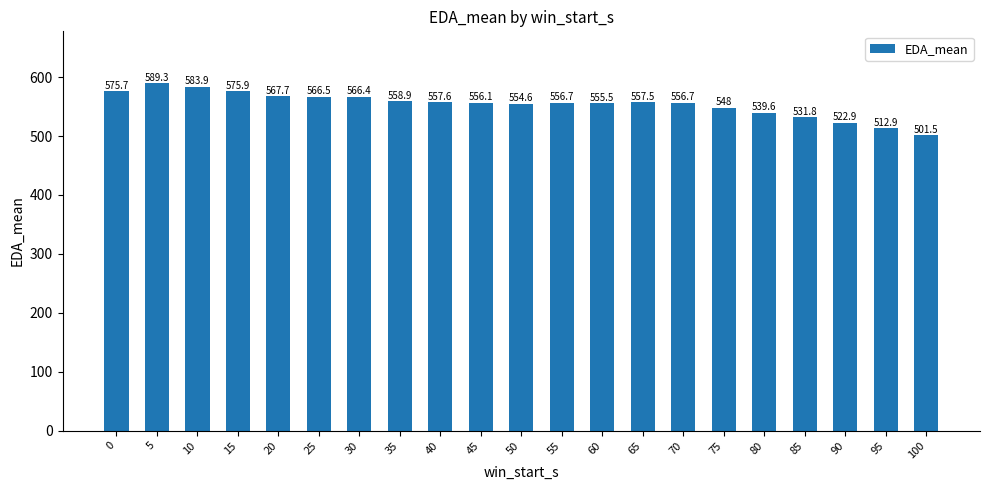

Reading right to left, extract all data points from this chart.

100=501.5	95=512.9	90=522.9	85=531.8	80=539.6	75=548.0	70=556.7	65=557.5	60=555.5	55=556.7	50=554.6	45=556.1	40=557.6	35=558.9	30=566.4	25=566.5	20=567.7	15=575.9	10=583.9	5=589.3	0=575.7